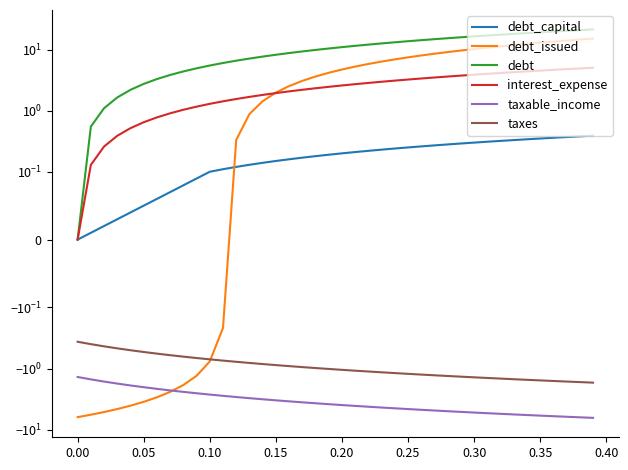

What is the difference between the maximum and minimum values in the debt_capital series?

0.4